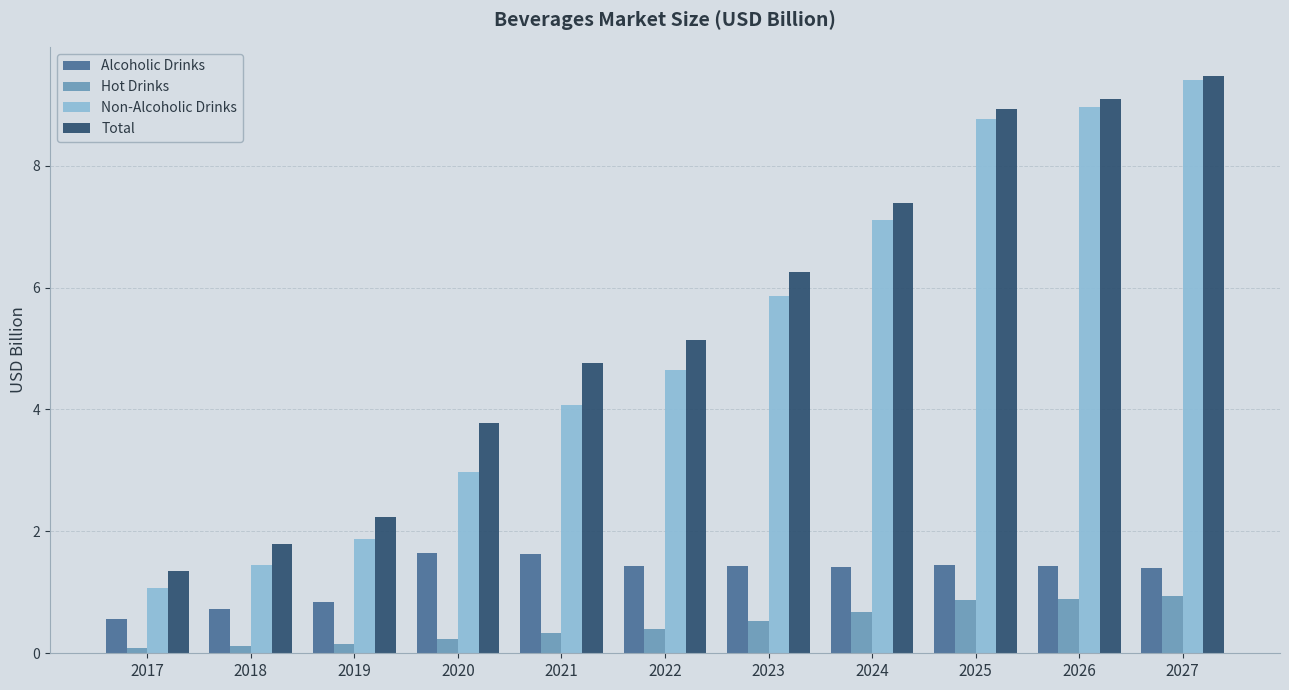

At which label does Total reach its minimum?

2017